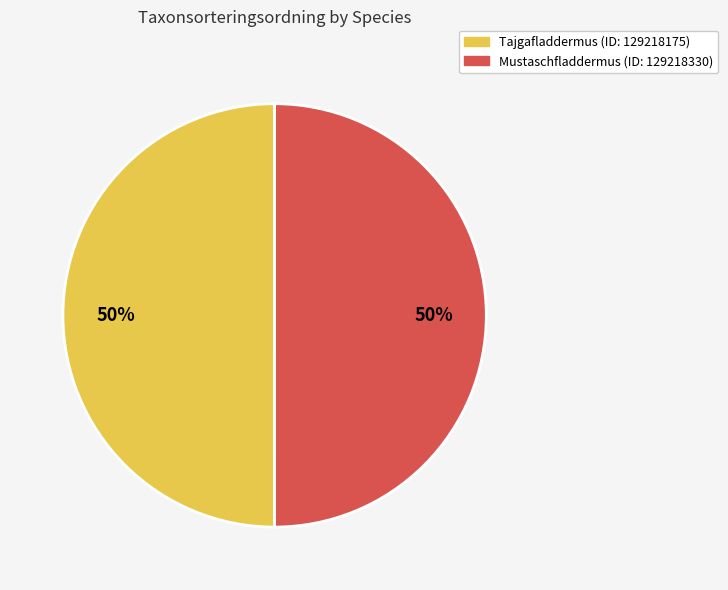

The Mustaschfladdermus (ID: 129218330) slice represents 50% of the pie. True or false?

True